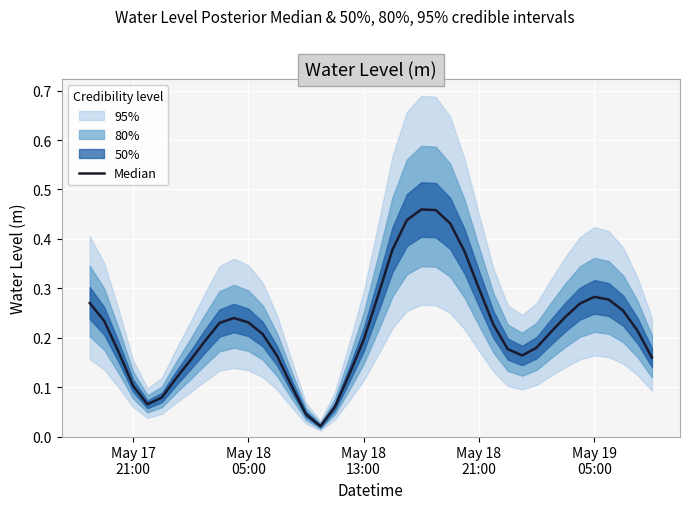

How many interior local peaks (higher than both neighbors) does the data have?

3